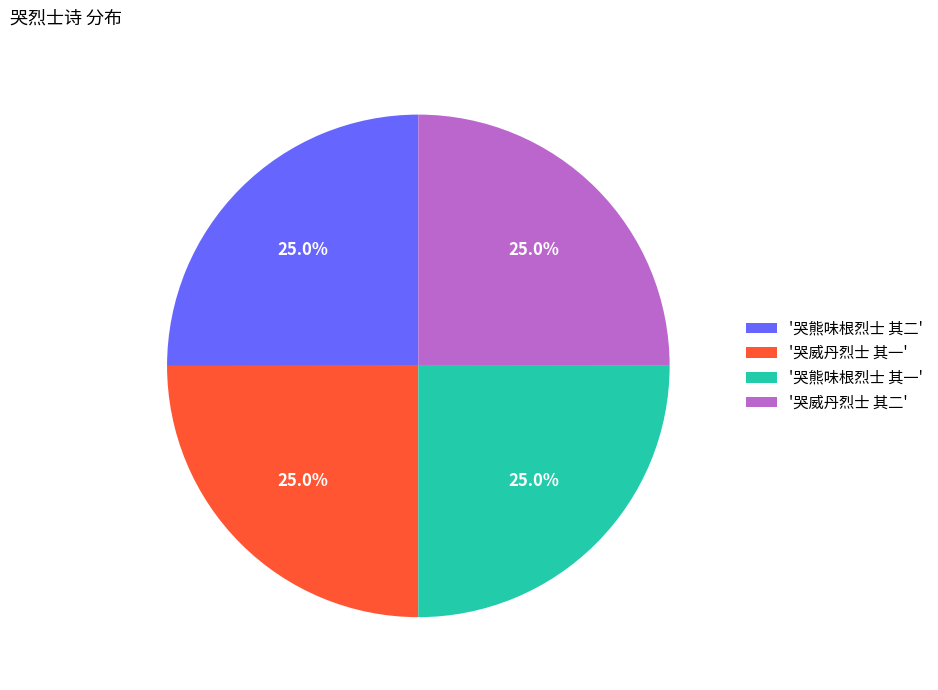

Approximately how many times larger is the value at '哭熊味根烈士 其二' compared to '哭威丹烈士 其一'?

1.0